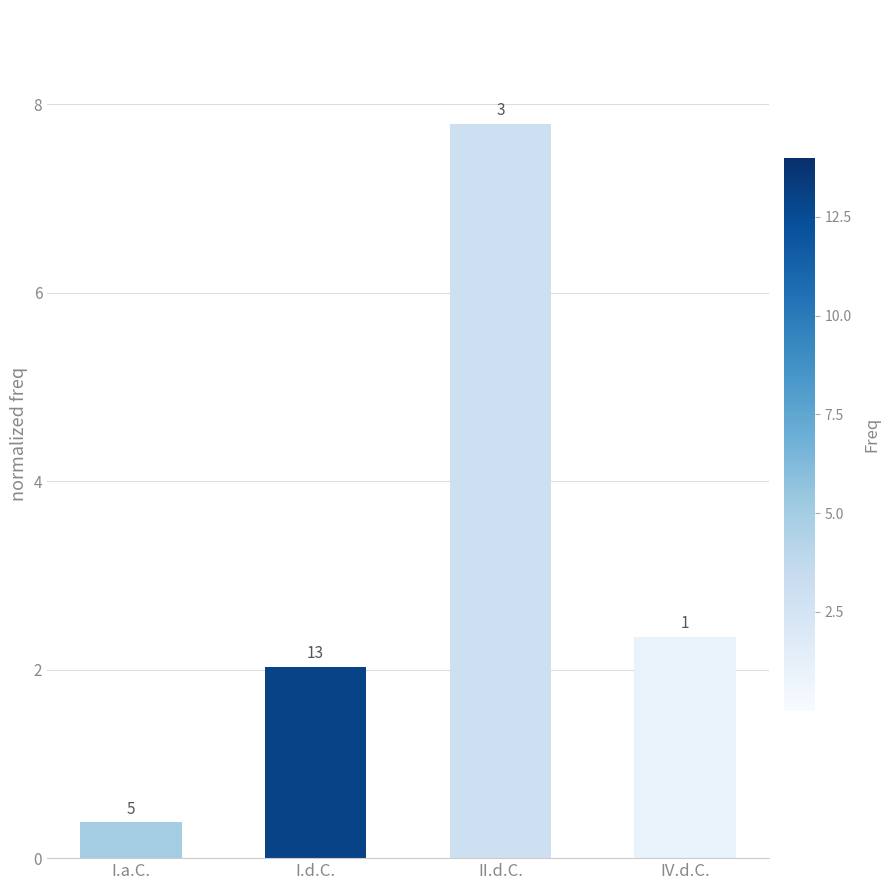

What is the ratio of the value at IV.d.C. to the value at II.d.C.?

0.3